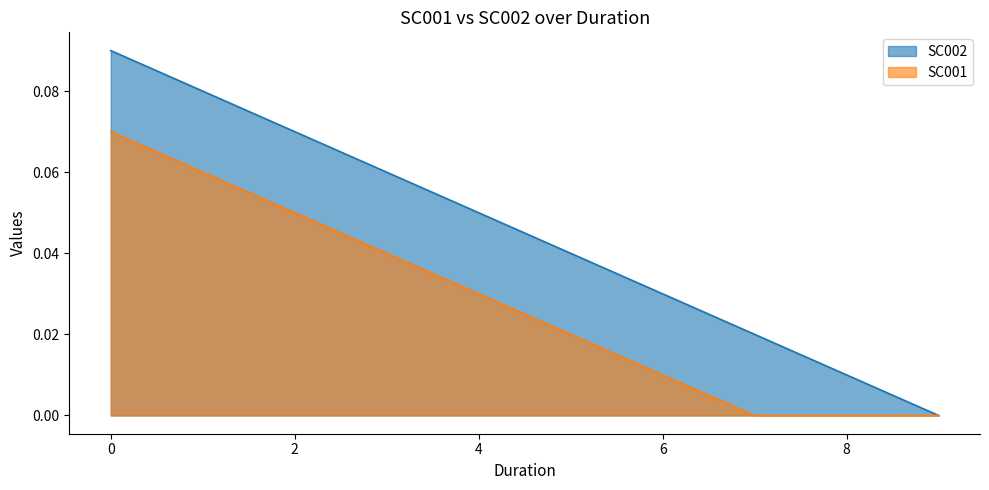

Between 5 and 8, which series saw the biggest shift?

SC002